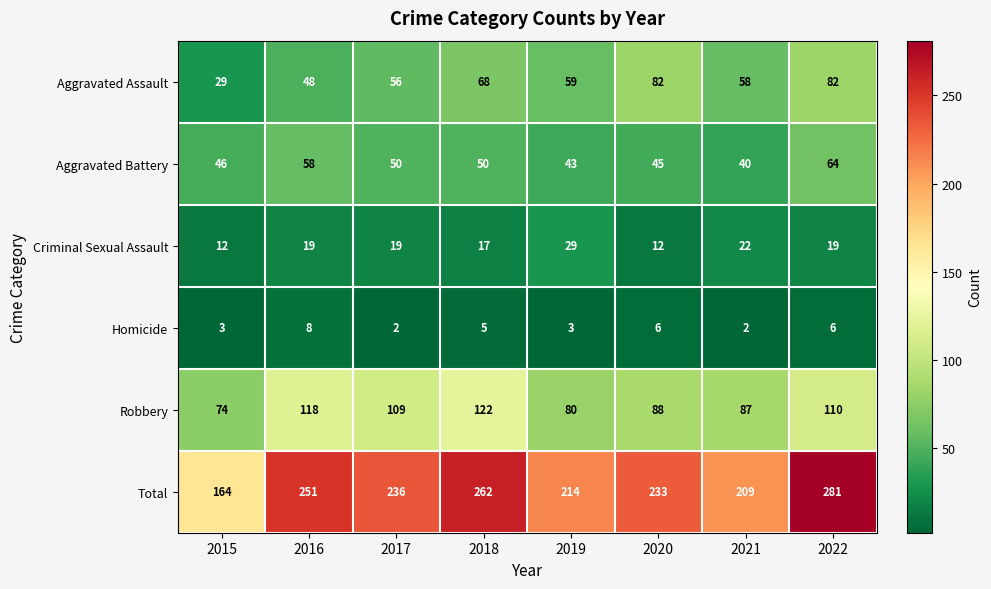

Which series changed the most between 2015 and 2022?

Total